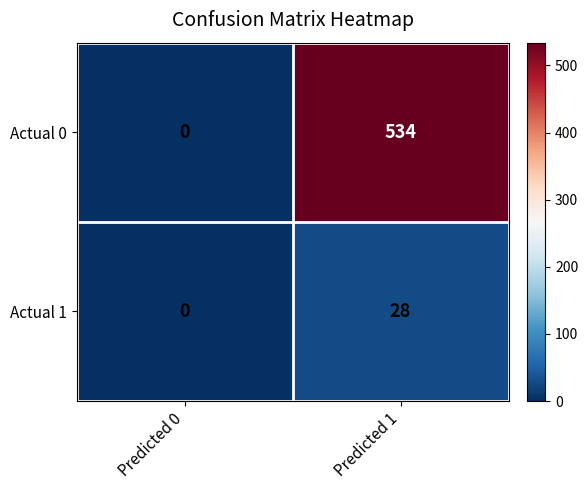

List the series in order of their overall mean, lowest first.

Actual 1, Actual 0